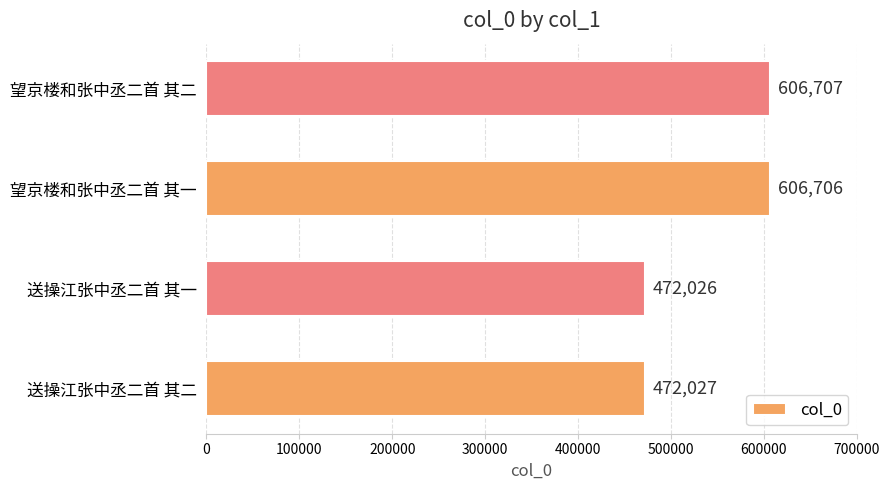

Rank the categories by value from highest to lowest.

望京楼和张中丞二首 其二, 望京楼和张中丞二首 其一, 送操江张中丞二首 其二, 送操江张中丞二首 其一